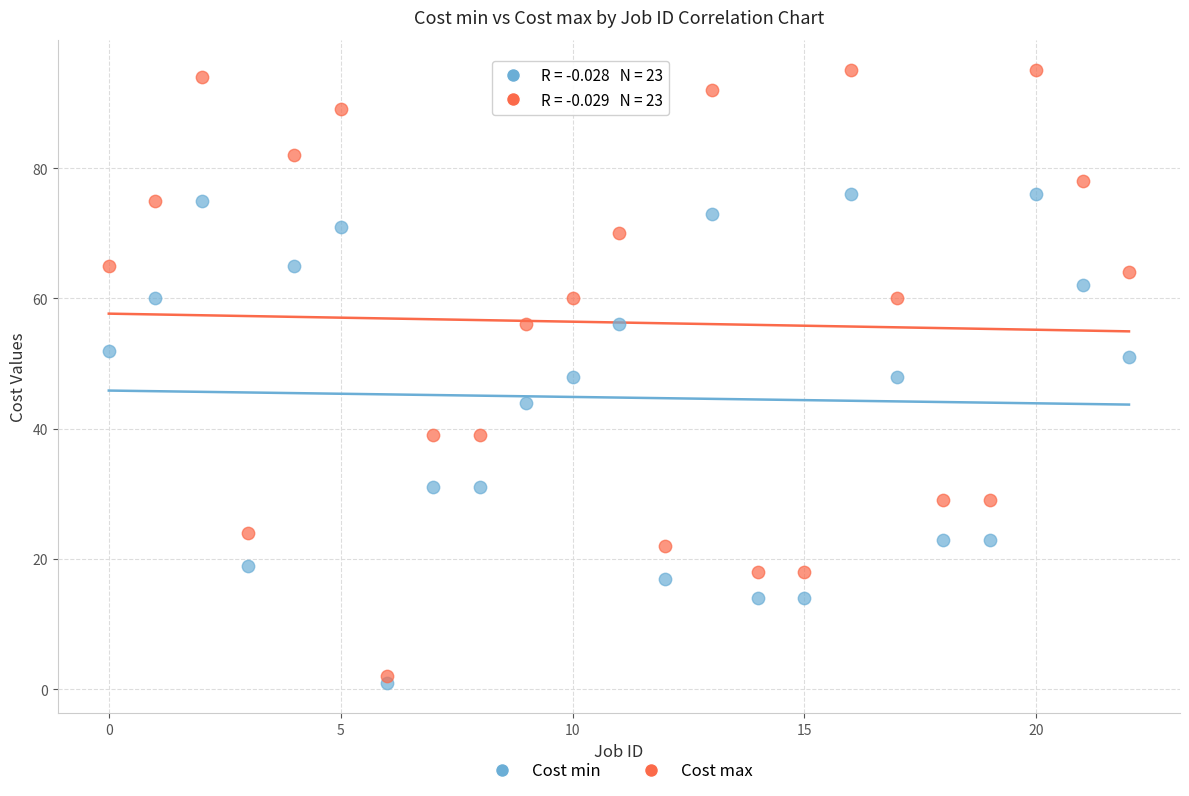

Which series contains the highest Y value?

Cost max